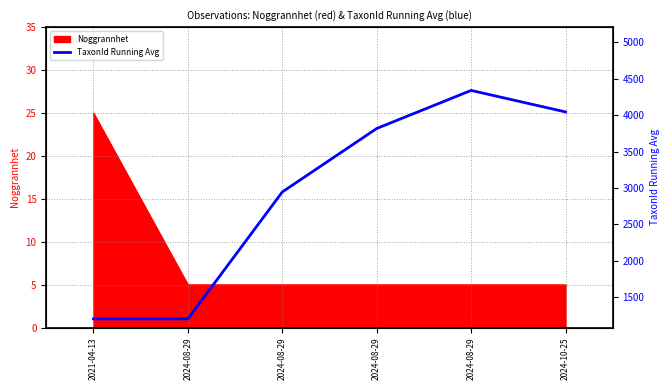

What is the greatest value displayed?

4337.6